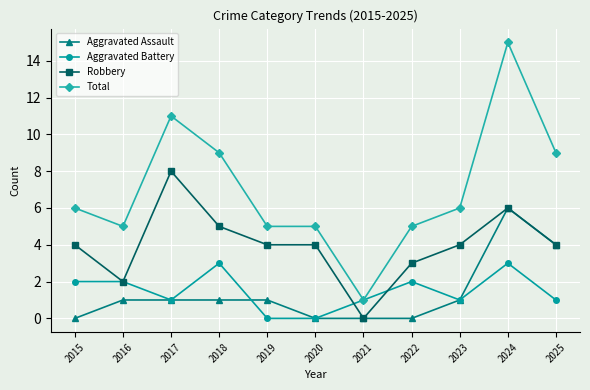

How many series are shown in this chart?

4